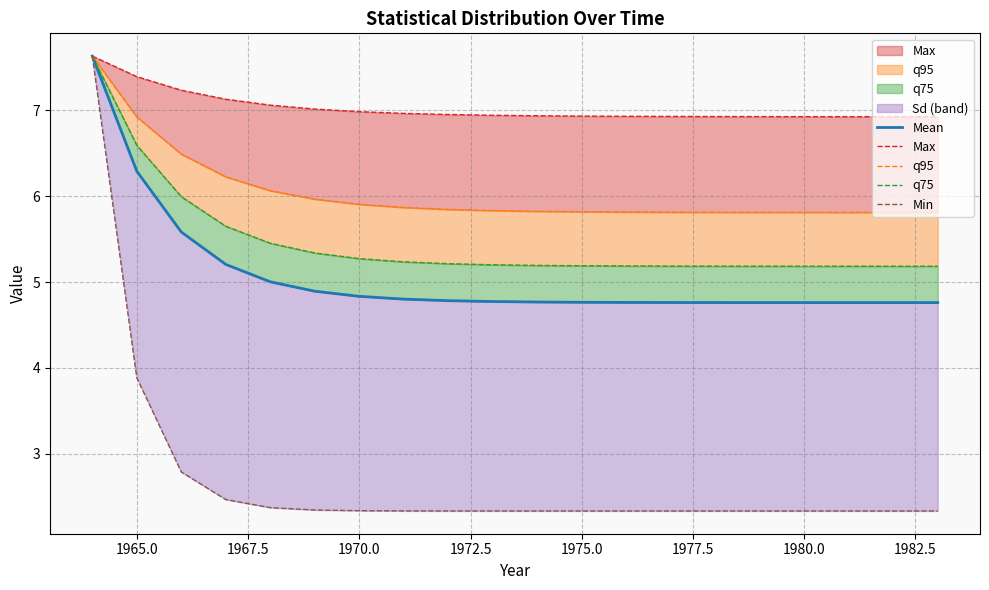

Rank the series by their maximum value, from highest to lowest.

Mean, Max, q95, q75, Min